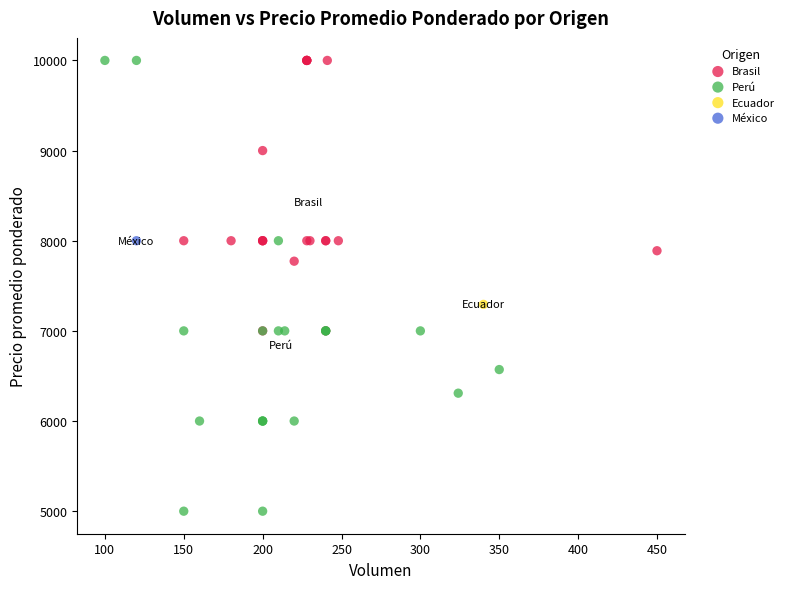

Which series contains the lowest Y value?

Perú